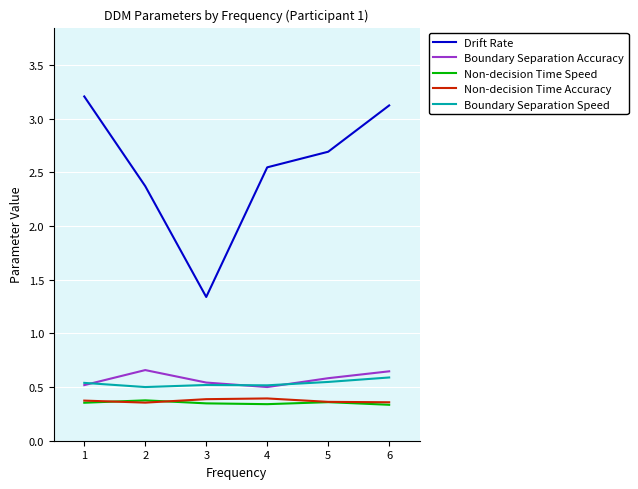

Between 1 and 3, which series saw the biggest shift?

Drift Rate